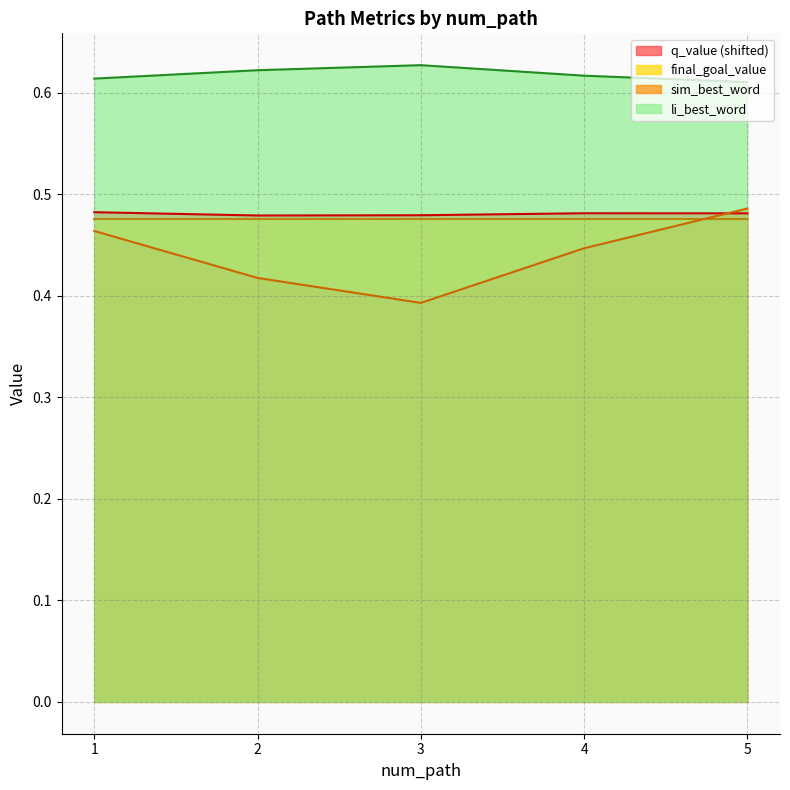

True or false: sim_best_word has a value of 0.2 at 4.

False